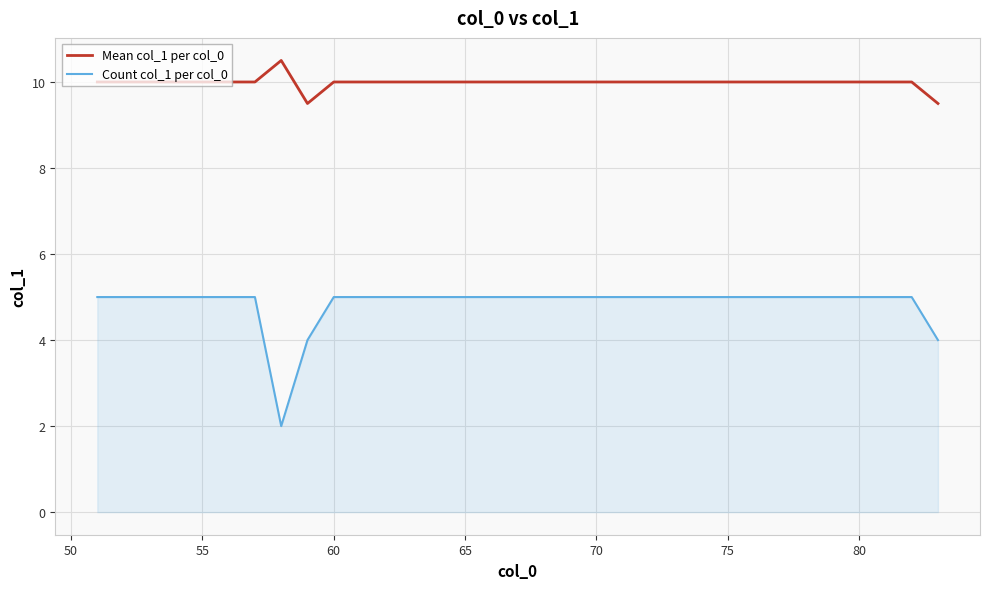

Rank the series by their average value, from highest to lowest.

Mean col_1 per col_0, Count col_1 per col_0